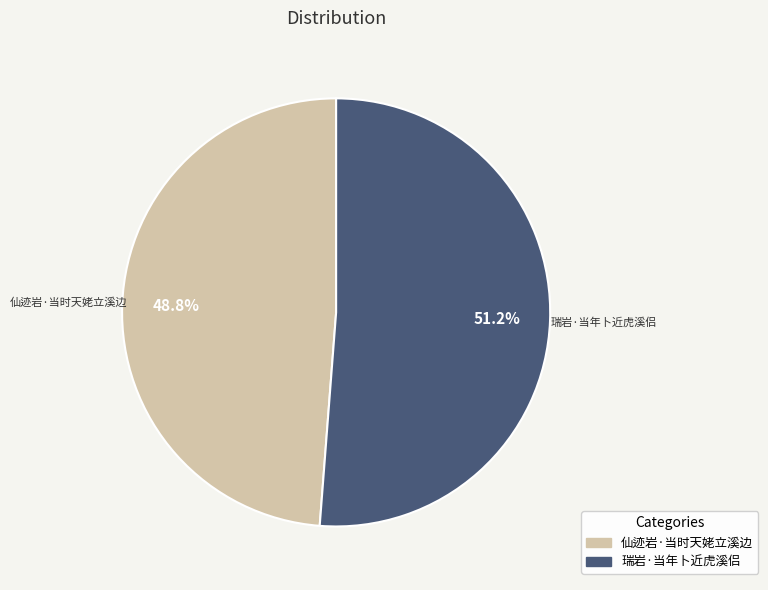

Between 仙迹岩·当时天姥立溪边 and 瑞岩·当年卜近虎溪侣, which is larger?

瑞岩·当年卜近虎溪侣